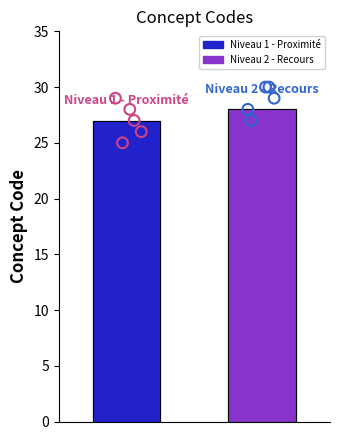

What is the ratio of the value at 0 to the value at 1?

1.0